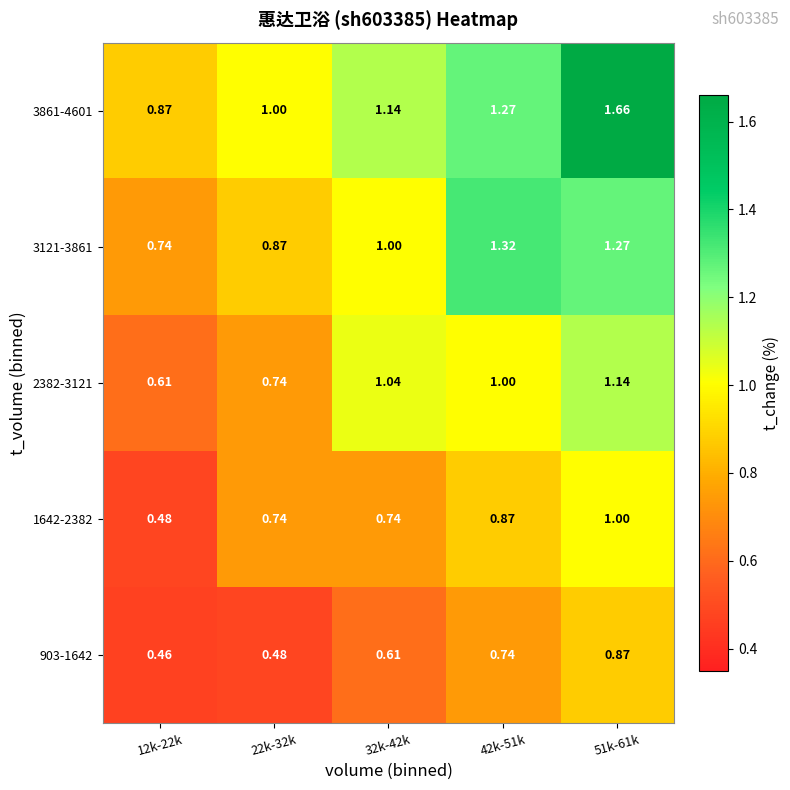

Which series has the largest total across all categories?

3861-4601